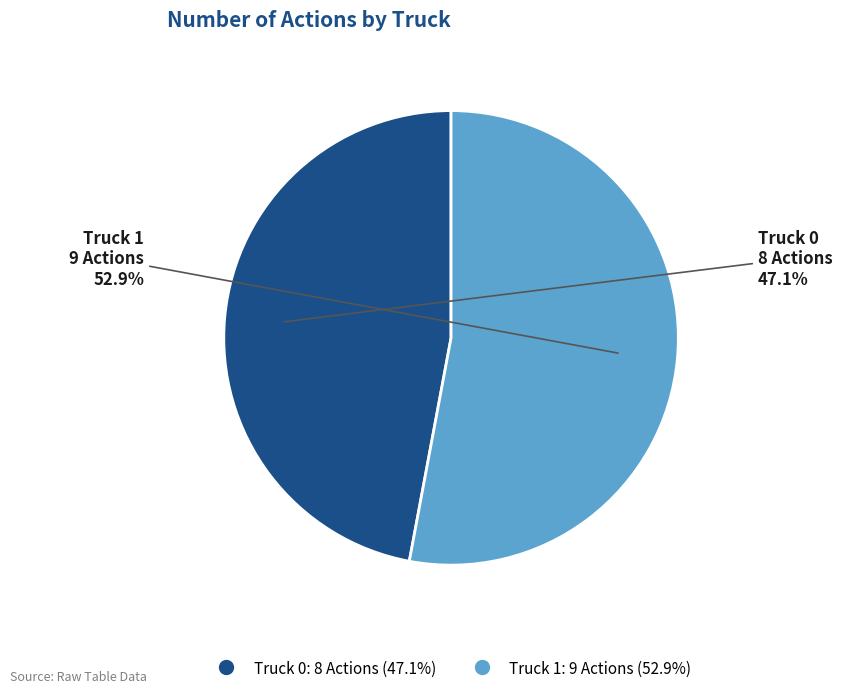

True or false: Truck 0 accounts for 39% of the total.

False